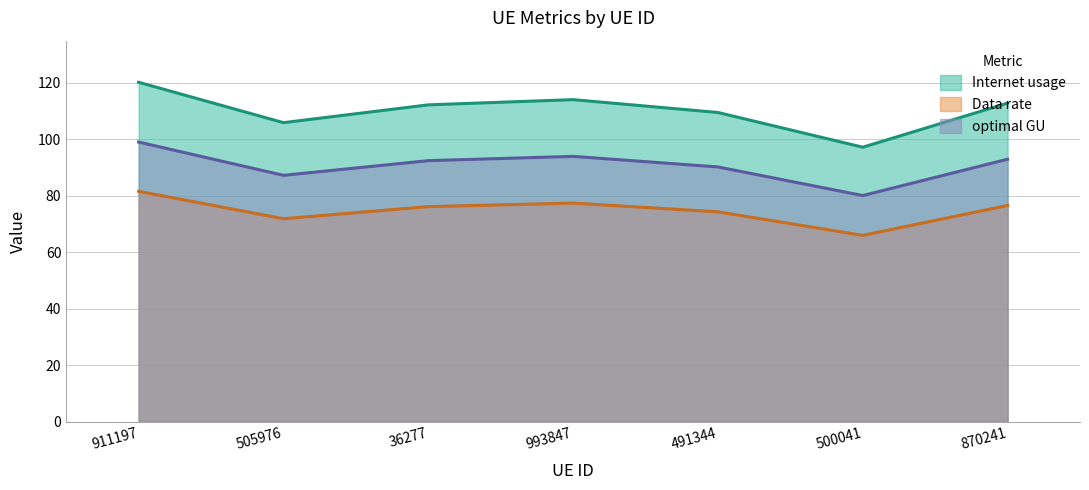

What is the difference between the second highest and minimum values in the Internet usage series?

16.9